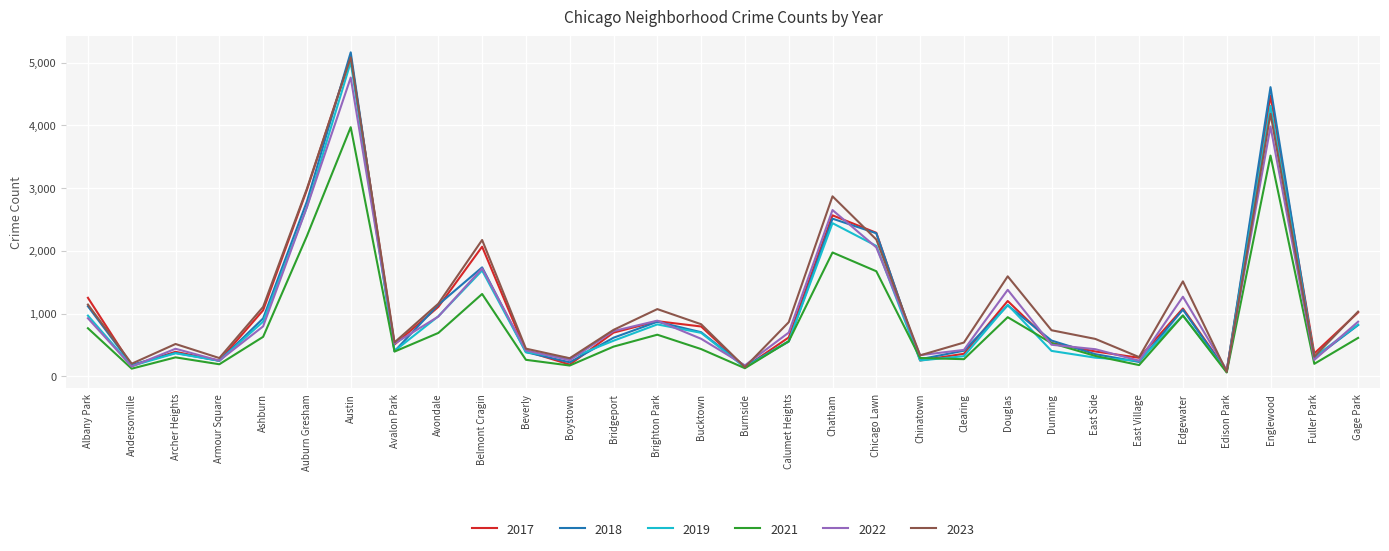

How many interior local valleys does the 2019 series have?

9